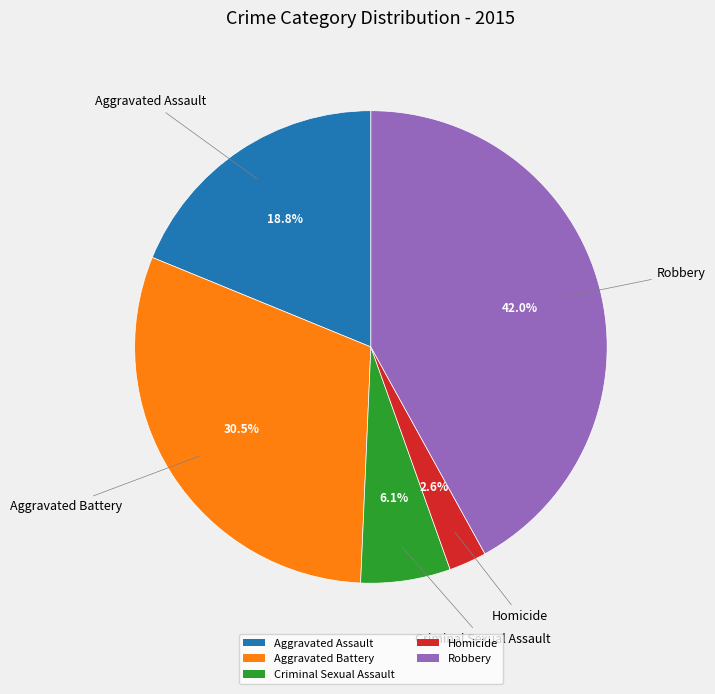

To the nearest percent, what portion does Homicide represent?

3%